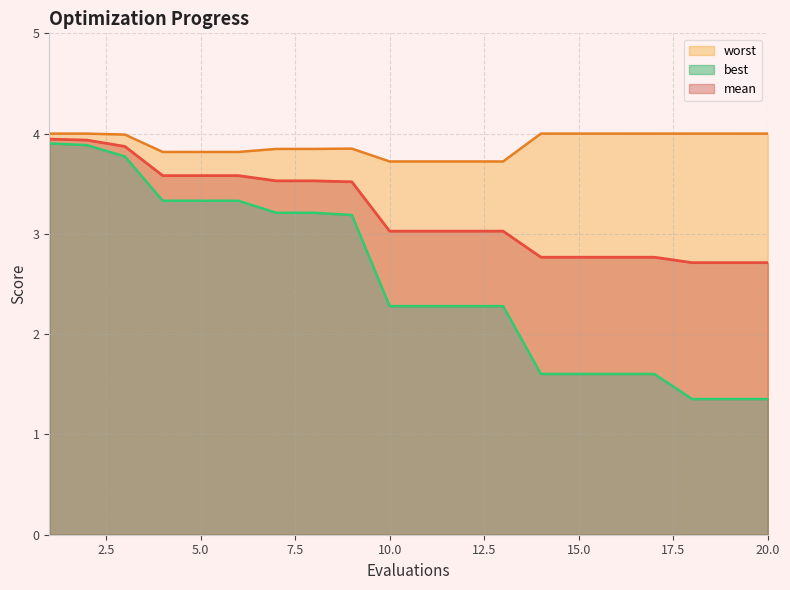

List the labels in order of worst value, largest first.

1, 2, 14, 15, 16, 17, 18, 19, 20, 3, 9, 7, 8, 4, 5, 6, 10, 11, 12, 13